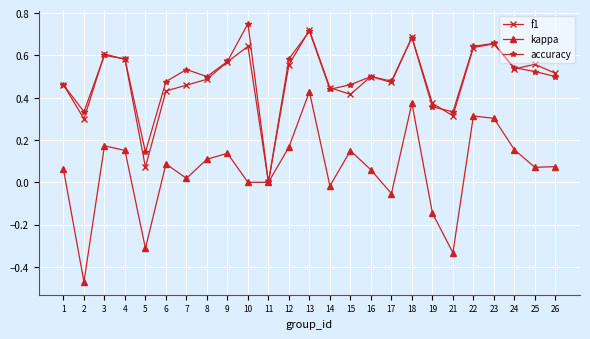

At which category is the sum across all series the highest?

13